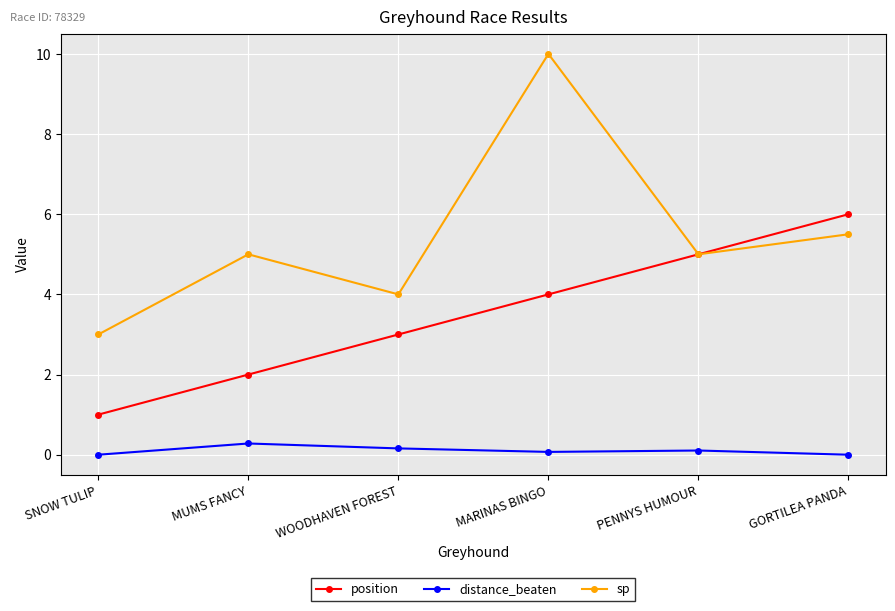

Reading left to right, what are all the values shown in this chart?

position: SNOW TULIP=1.0	MUMS FANCY=2.0	WOODHAVEN FOREST=3.0	MARINAS BINGO=4.0	PENNYS HUMOUR=5.0	GORTILEA PANDA=6.0
distance_beaten: SNOW TULIP=0.0	MUMS FANCY=0.3	WOODHAVEN FOREST=0.2	MARINAS BINGO=0.1	PENNYS HUMOUR=0.1	GORTILEA PANDA=0.0
sp: SNOW TULIP=3.0	MUMS FANCY=5.0	WOODHAVEN FOREST=4.0	MARINAS BINGO=10.0	PENNYS HUMOUR=5.0	GORTILEA PANDA=5.5